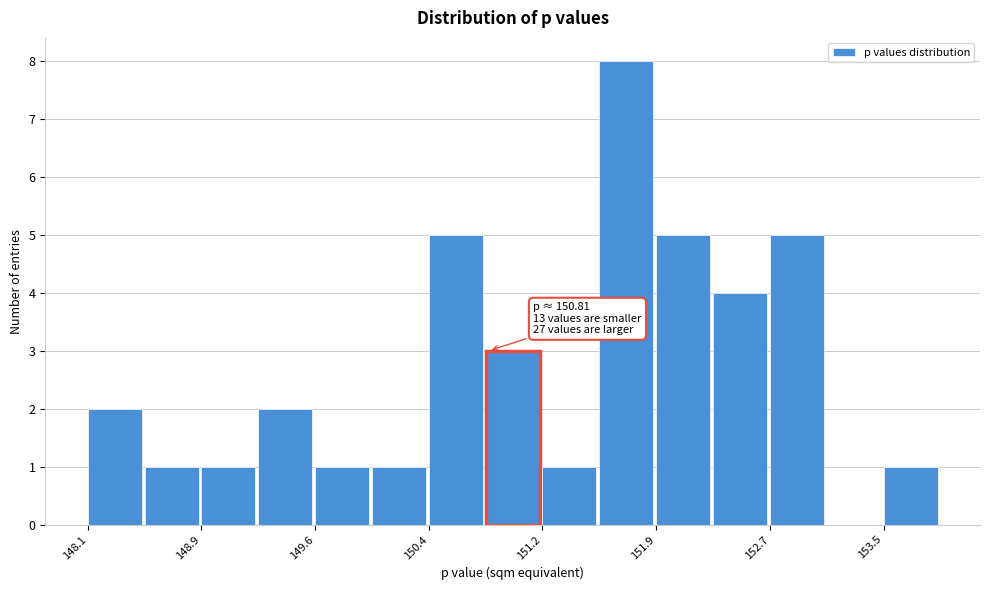

Read against the x-axis, roughly where is the centre of the tallest bar?

151.7